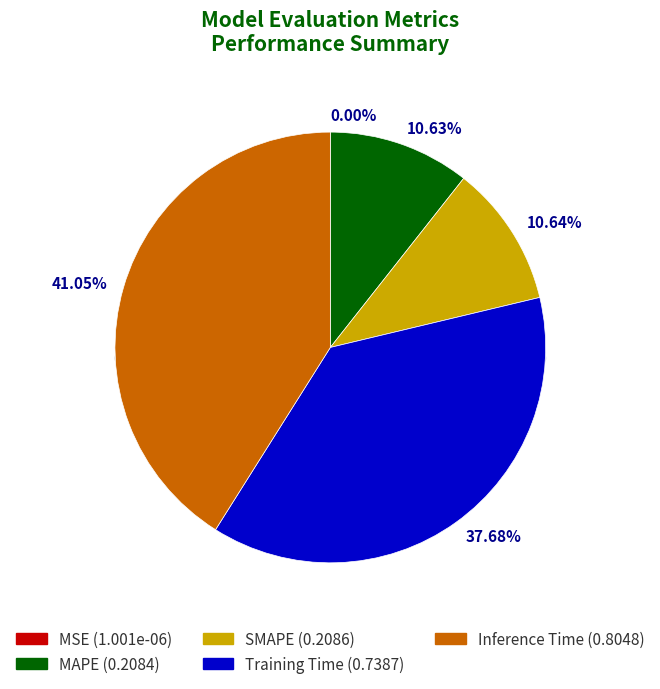

True or false: MAPE accounts for 11% of the total.

True